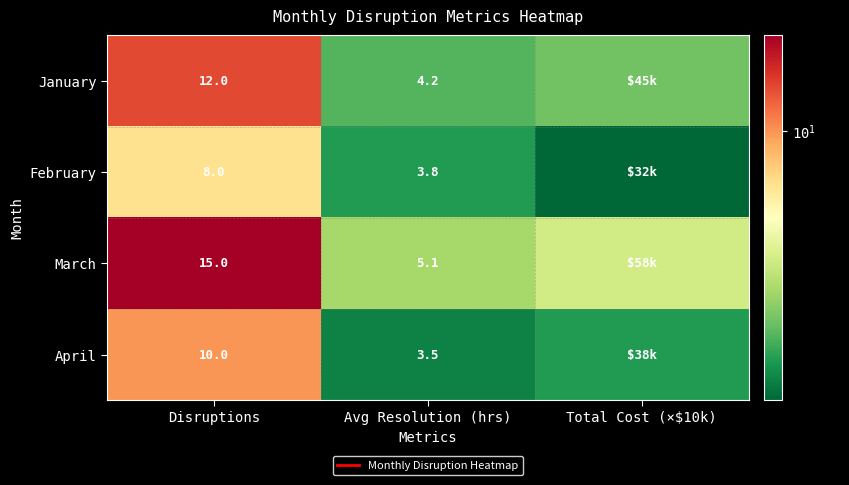

Which has a higher value, Disruptions or Total Cost (×$10k)?

Disruptions